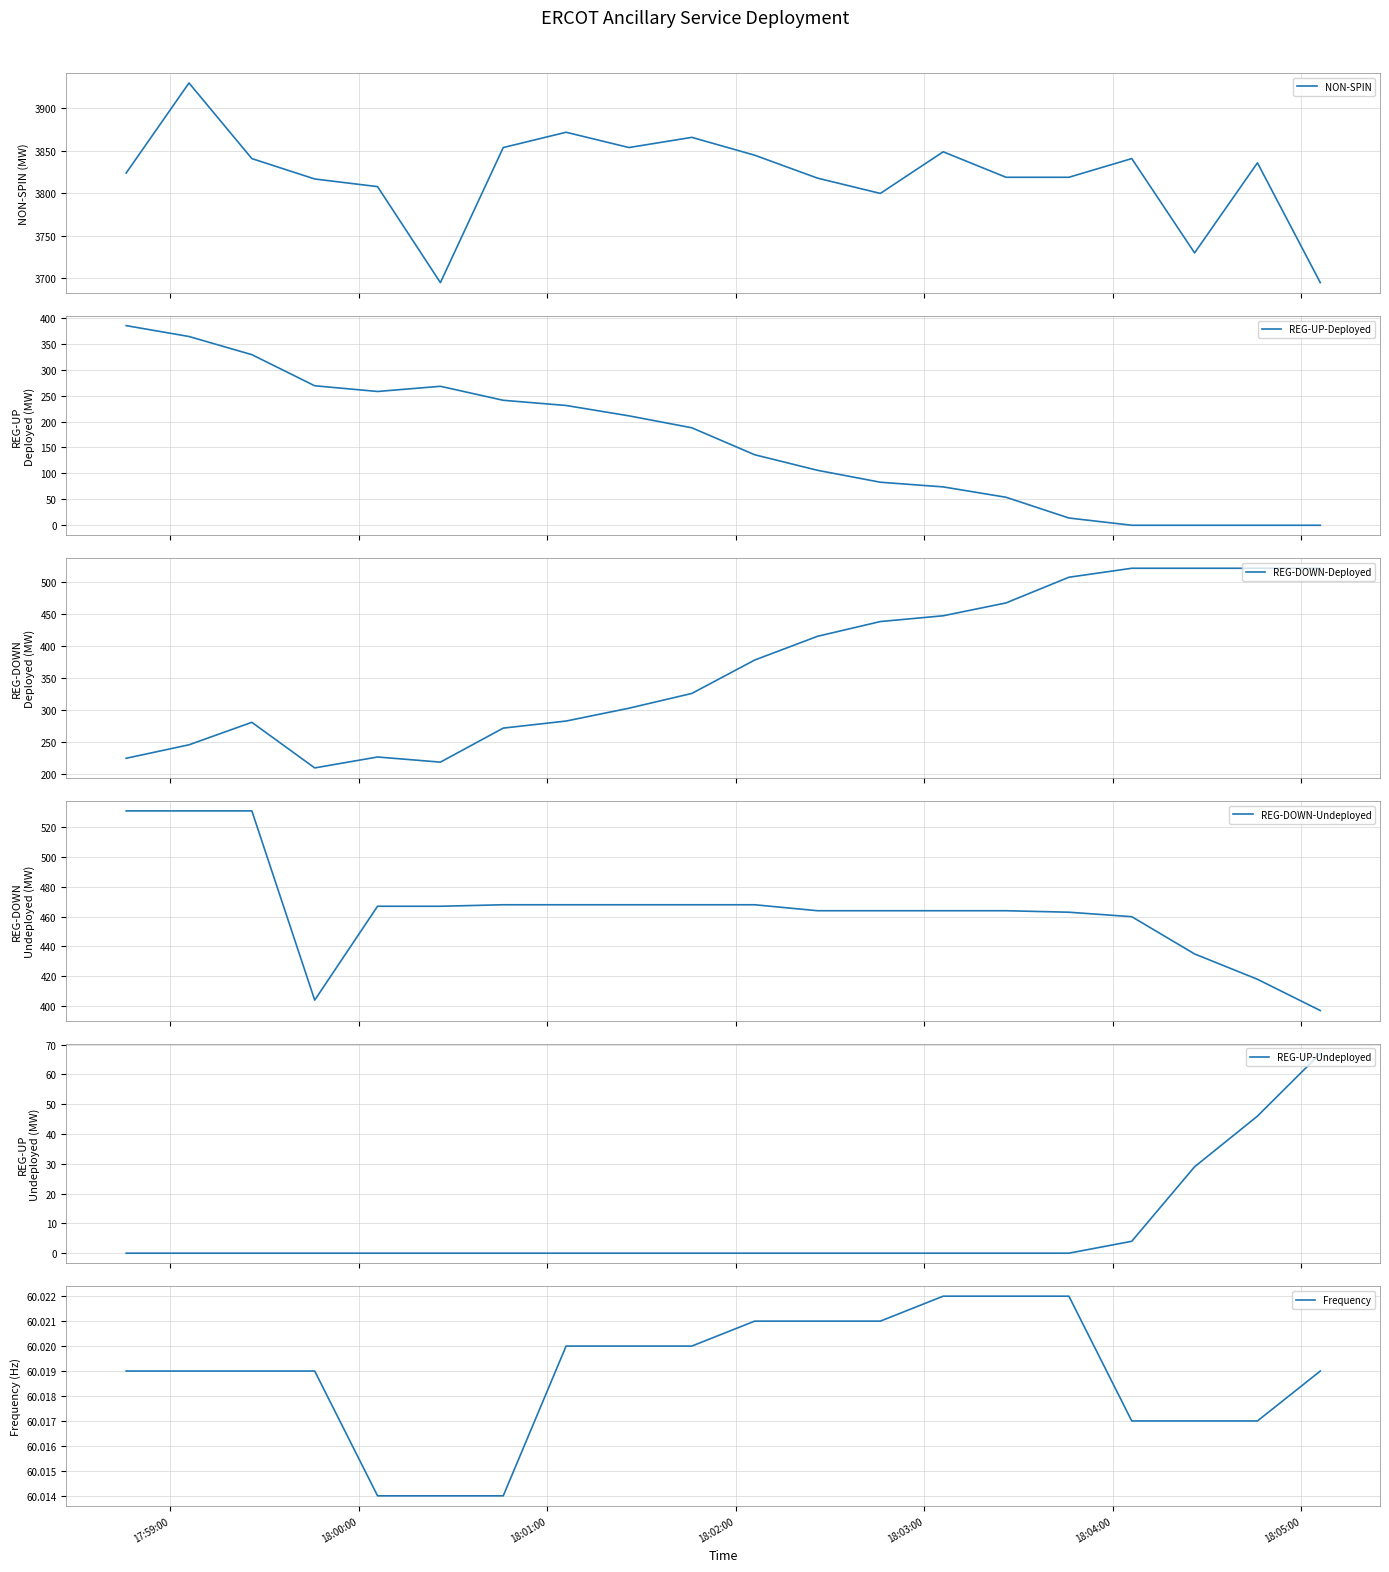

How many lines are shown in the chart?

6